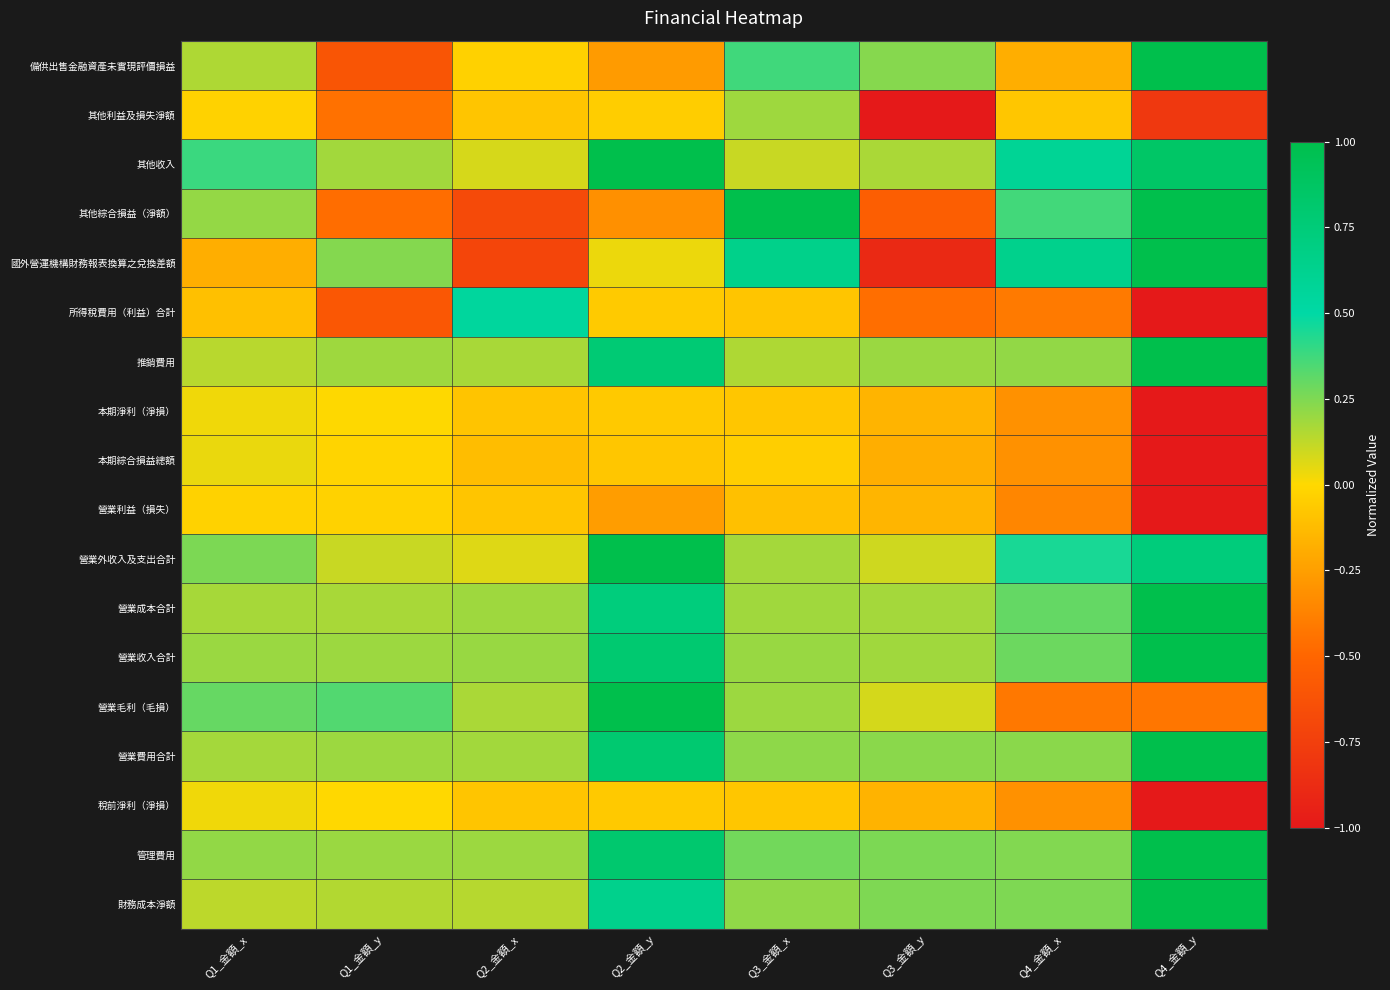

Reading left to right, what are all the values shown in this chart?

備供出售金融資產未實現評價損益: Q1_金額_x=0.2	Q1_金額_y=-0.6	Q2_金額_x=-0.0	Q2_金額_y=-0.3	Q3_金額_x=0.4	Q3_金額_y=0.2	Q4_金額_x=-0.2	Q4_金額_y=1.0
其他利益及損失淨額: Q1_金額_x=-0.0	Q1_金額_y=-0.5	Q2_金額_x=-0.1	Q2_金額_y=-0.0	Q3_金額_x=0.2	Q3_金額_y=-1.0	Q4_金額_x=-0.1	Q4_金額_y=-0.8
其他收入: Q1_金額_x=0.4	Q1_金額_y=0.2	Q2_金額_x=0.1	Q2_金額_y=1.0	Q3_金額_x=0.1	Q3_金額_y=0.2	Q4_金額_x=0.6	Q4_金額_y=0.9
其他綜合損益（淨額）: Q1_金額_x=0.2	Q1_金額_y=-0.5	Q2_金額_x=-0.7	Q2_金額_y=-0.3	Q3_金額_x=1.0	Q3_金額_y=-0.5	Q4_金額_x=0.4	Q4_金額_y=1.0
國外營運機構財務報表換算之兌換差額: Q1_金額_x=-0.2	Q1_金額_y=0.2	Q2_金額_x=-0.7	Q2_金額_y=0.0	Q3_金額_x=0.7	Q3_金額_y=-0.9	Q4_金額_x=0.6	Q4_金額_y=1.0
所得稅費用（利益）合計: Q1_金額_x=-0.1	Q1_金額_y=-0.6	Q2_金額_x=0.5	Q2_金額_y=-0.1	Q3_金額_x=-0.1	Q3_金額_y=-0.5	Q4_金額_x=-0.4	Q4_金額_y=-1.0
推銷費用: Q1_金額_x=0.1	Q1_金額_y=0.2	Q2_金額_x=0.2	Q2_金額_y=0.8	Q3_金額_x=0.2	Q3_金額_y=0.2	Q4_金額_x=0.2	Q4_金額_y=1.0
本期淨利（淨損）: Q1_金額_x=0.0	Q1_金額_y=0.0	Q2_金額_x=-0.1	Q2_金額_y=-0.1	Q3_金額_x=-0.1	Q3_金額_y=-0.2	Q4_金額_x=-0.3	Q4_金額_y=-1.0
本期綜合損益總額: Q1_金額_x=0.0	Q1_金額_y=-0.0	Q2_金額_x=-0.1	Q2_金額_y=-0.1	Q3_金額_x=-0.0	Q3_金額_y=-0.2	Q4_金額_x=-0.3	Q4_金額_y=-1.0
營業利益（損失）: Q1_金額_x=-0.0	Q1_金額_y=-0.0	Q2_金額_x=-0.1	Q2_金額_y=-0.3	Q3_金額_x=-0.1	Q3_金額_y=-0.2	Q4_金額_x=-0.4	Q4_金額_y=-1.0
營業外收入及支出合計: Q1_金額_x=0.3	Q1_金額_y=0.1	Q2_金額_x=0.1	Q2_金額_y=1.0	Q3_金額_x=0.2	Q3_金額_y=0.1	Q4_金額_x=0.5	Q4_金額_y=0.7
營業成本合計: Q1_金額_x=0.2	Q1_金額_y=0.2	Q2_金額_x=0.2	Q2_金額_y=0.7	Q3_金額_x=0.2	Q3_金額_y=0.2	Q4_金額_x=0.3	Q4_金額_y=1.0
營業收入合計: Q1_金額_x=0.2	Q1_金額_y=0.2	Q2_金額_x=0.2	Q2_金額_y=0.8	Q3_金額_x=0.2	Q3_金額_y=0.2	Q4_金額_x=0.3	Q4_金額_y=1.0
營業毛利（毛損）: Q1_金額_x=0.3	Q1_金額_y=0.3	Q2_金額_x=0.2	Q2_金額_y=1.0	Q3_金額_x=0.2	Q3_金額_y=0.1	Q4_金額_x=-0.4	Q4_金額_y=-0.4
營業費用合計: Q1_金額_x=0.2	Q1_金額_y=0.2	Q2_金額_x=0.2	Q2_金額_y=0.8	Q3_金額_x=0.2	Q3_金額_y=0.2	Q4_金額_x=0.2	Q4_金額_y=1.0
稅前淨利（淨損）: Q1_金額_x=0.0	Q1_金額_y=-0.0	Q2_金額_x=-0.1	Q2_金額_y=-0.1	Q3_金額_x=-0.1	Q3_金額_y=-0.2	Q4_金額_x=-0.3	Q4_金額_y=-1.0
管理費用: Q1_金額_x=0.2	Q1_金額_y=0.2	Q2_金額_x=0.2	Q2_金額_y=0.8	Q3_金額_x=0.3	Q3_金額_y=0.3	Q4_金額_x=0.2	Q4_金額_y=1.0
財務成本淨額: Q1_金額_x=0.1	Q1_金額_y=0.2	Q2_金額_x=0.1	Q2_金額_y=0.6	Q3_金額_x=0.2	Q3_金額_y=0.3	Q4_金額_x=0.3	Q4_金額_y=1.0